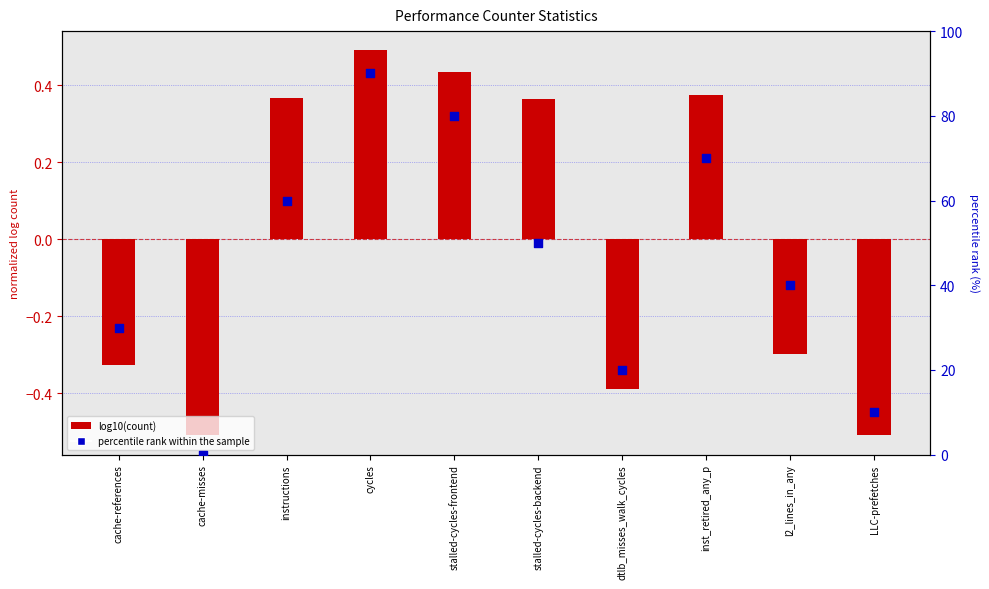

Which series has the largest Y range (max minus min)?

percentile rank within the sample